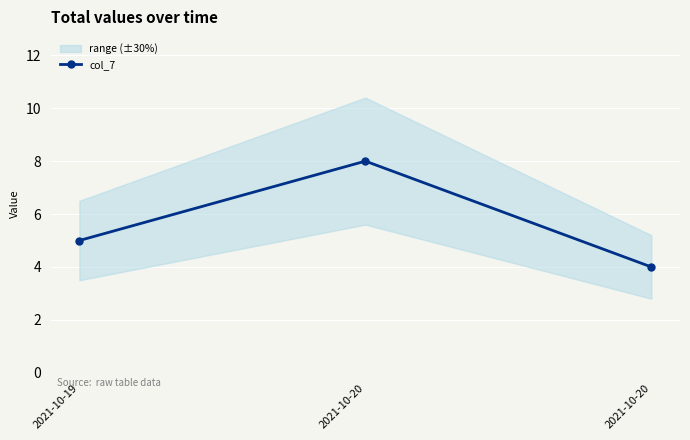

The value at 2021-10-19 is 5. True or false?

True